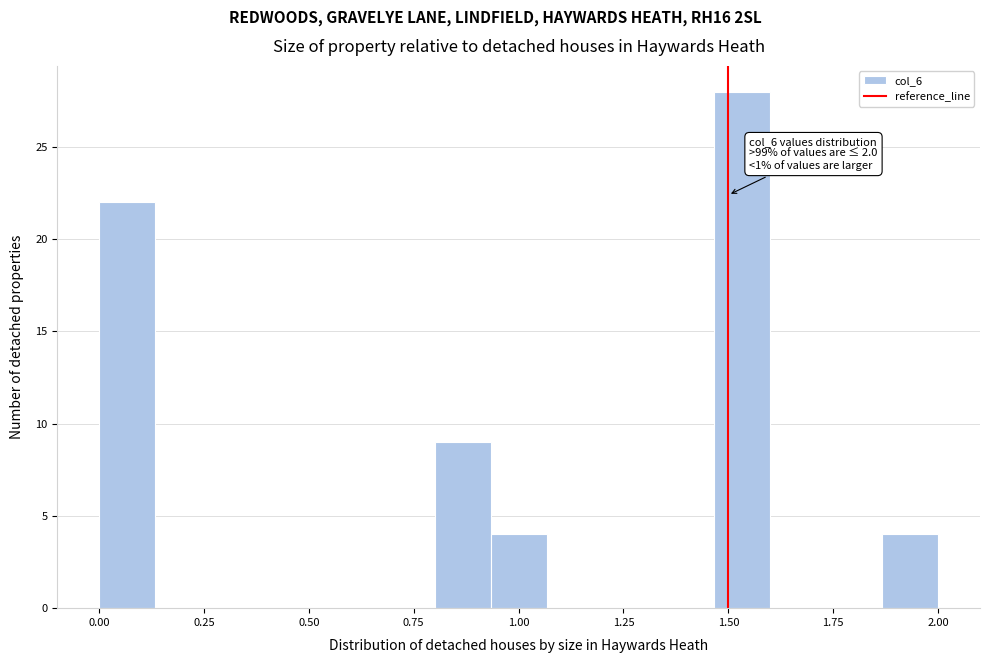

Read against the x-axis, roughly where is the centre of the tallest bar?

1.55